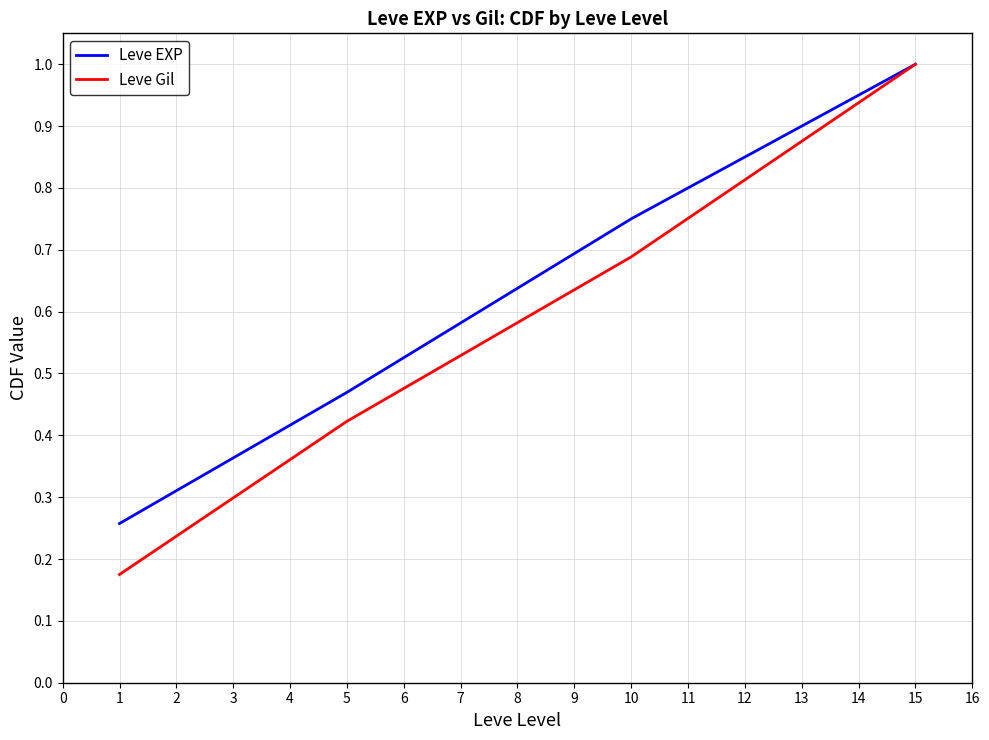

What is the total value across all series at 15?

2.0